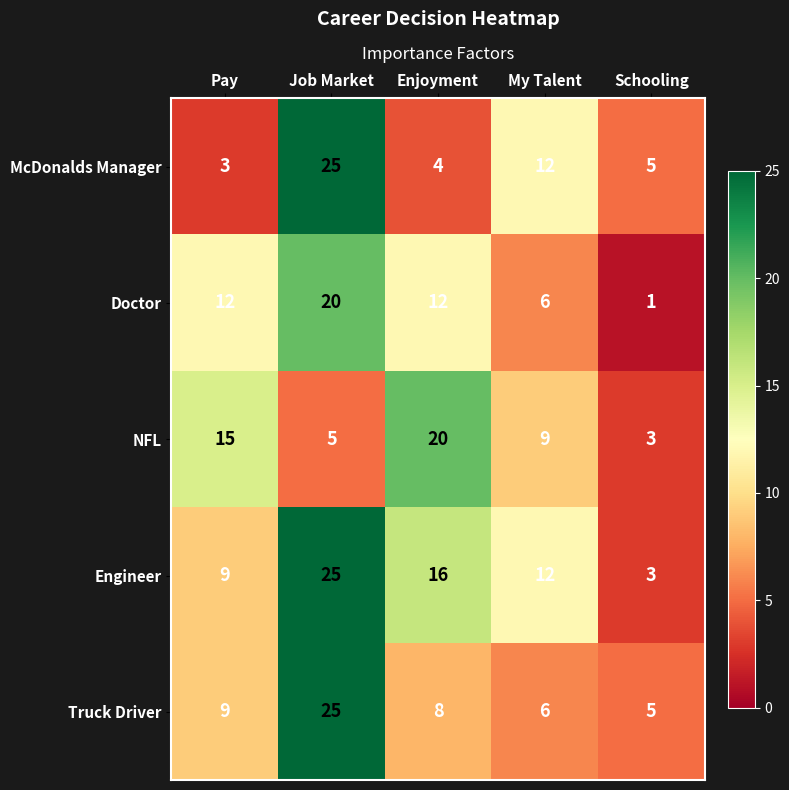

At which category does the chart reach its peak across all series?

Job Market